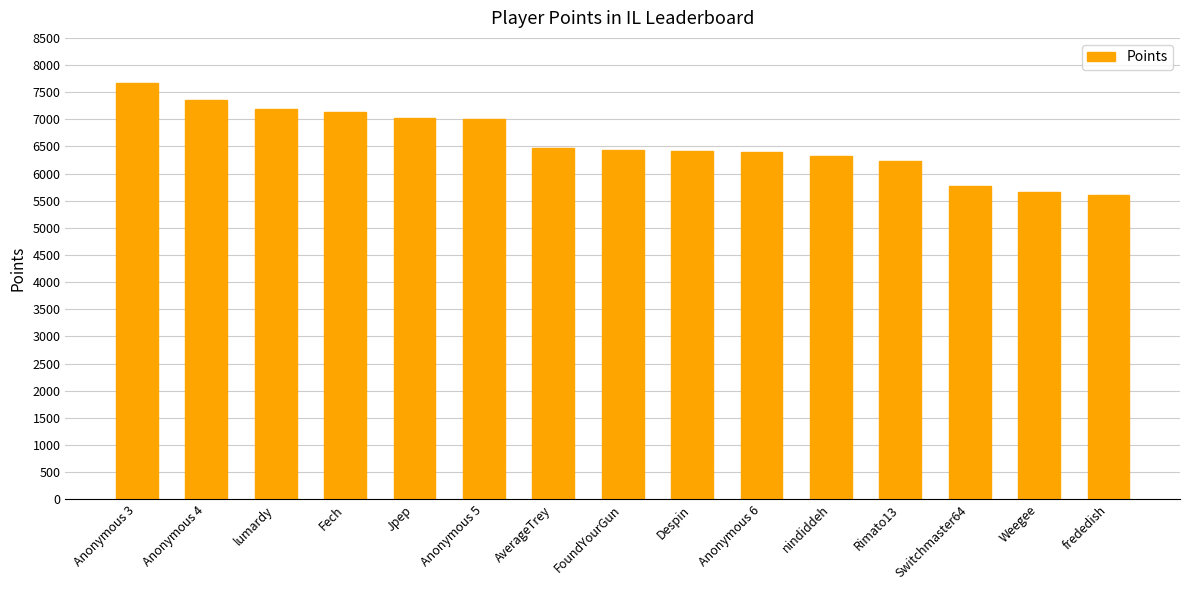

Is it true that the value at Despin is 6413?

True